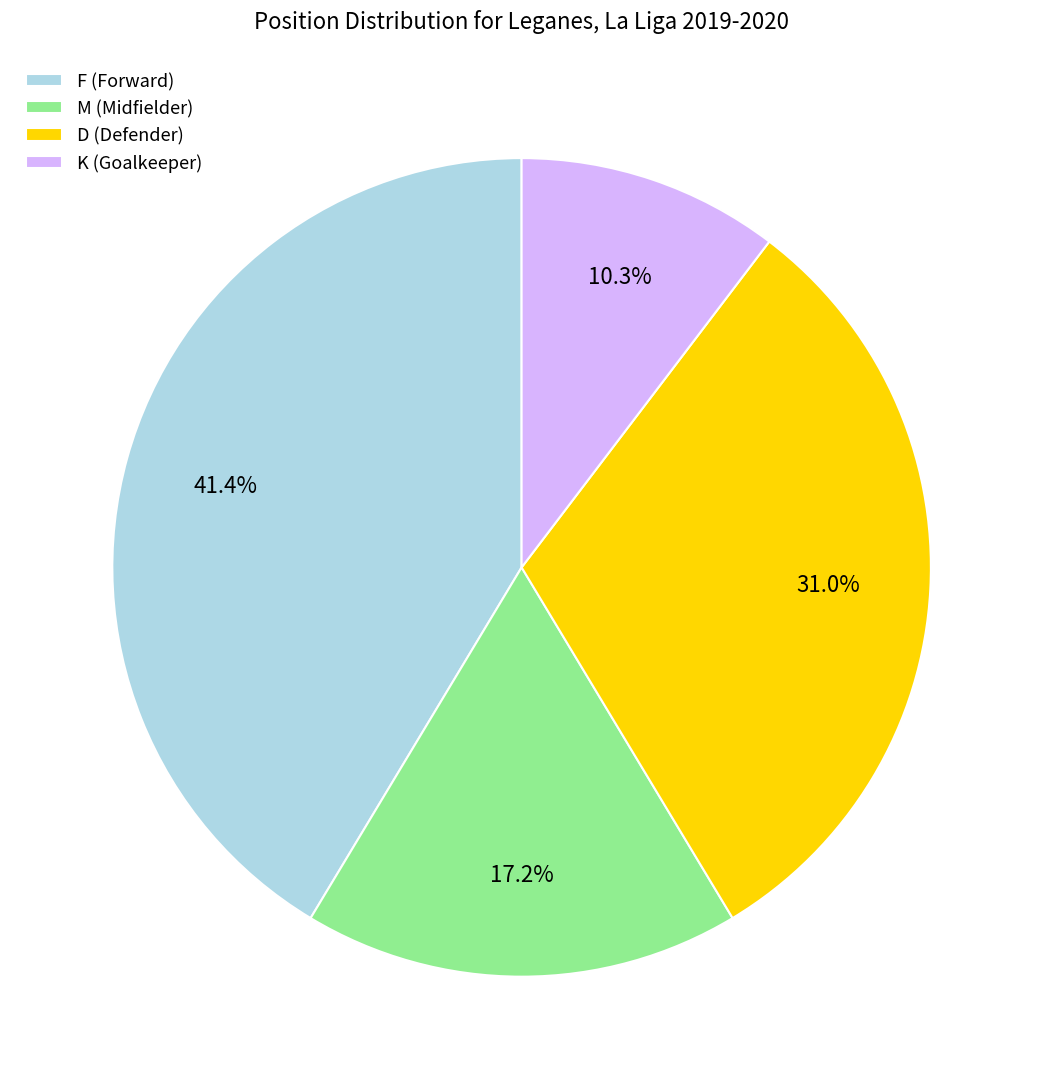

What percentage is the F slice, to the nearest percent?

41%